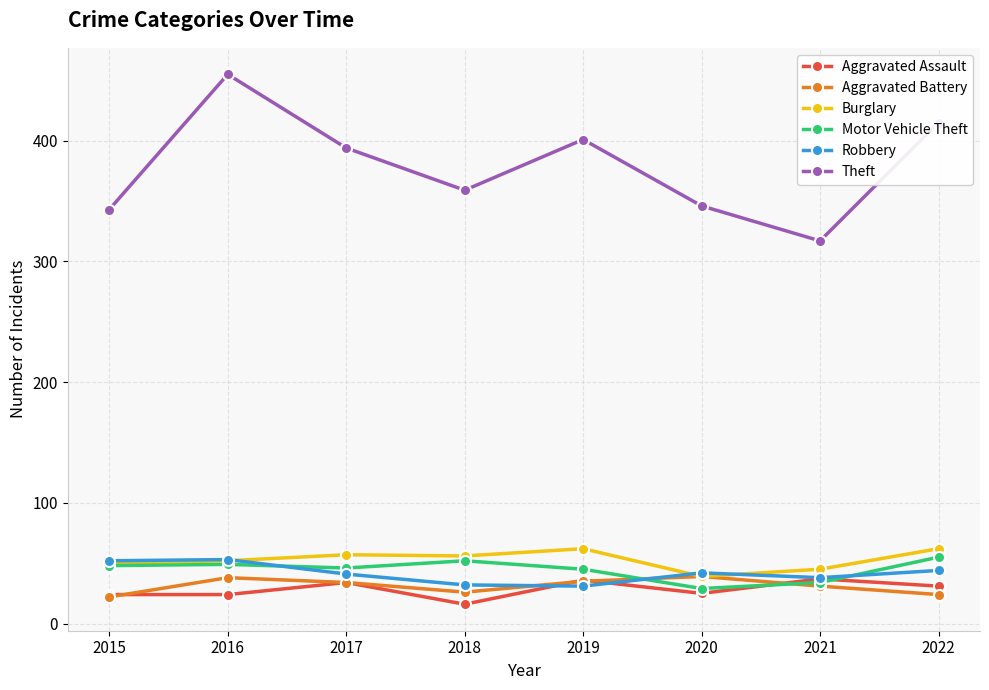

Which series has the widest spread of values?

Theft